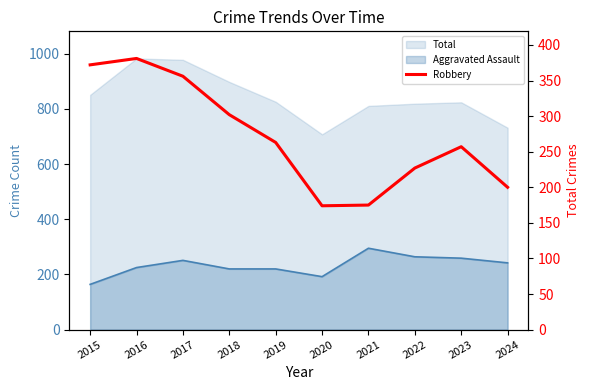

At which label is the value closest to 277?

2019